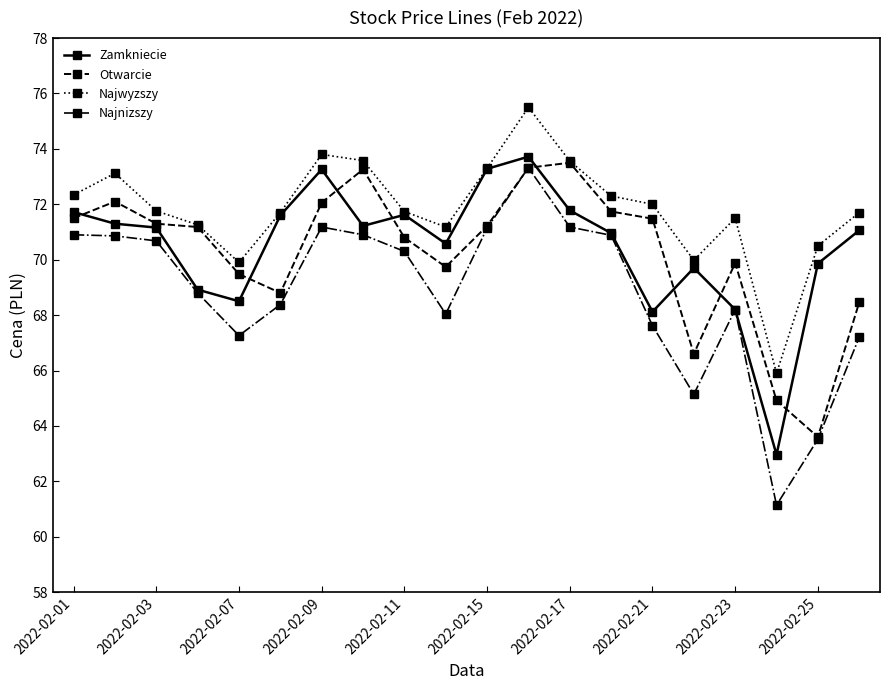

What is the difference between the second highest and minimum values in the Zamkniecie series?

10.3